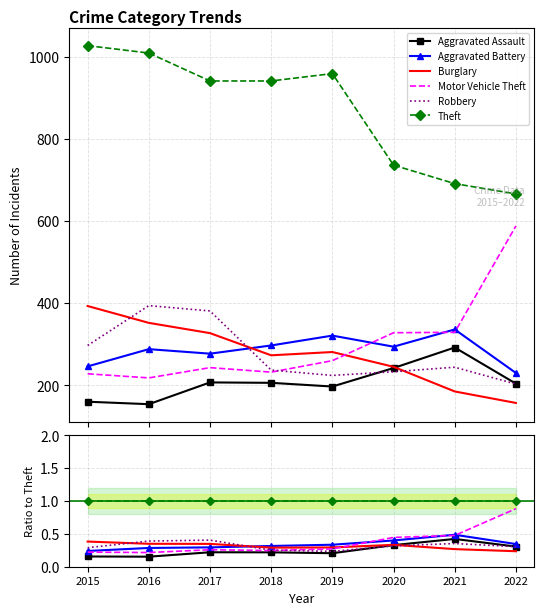

What is the sum of all Burglary values?

2.5